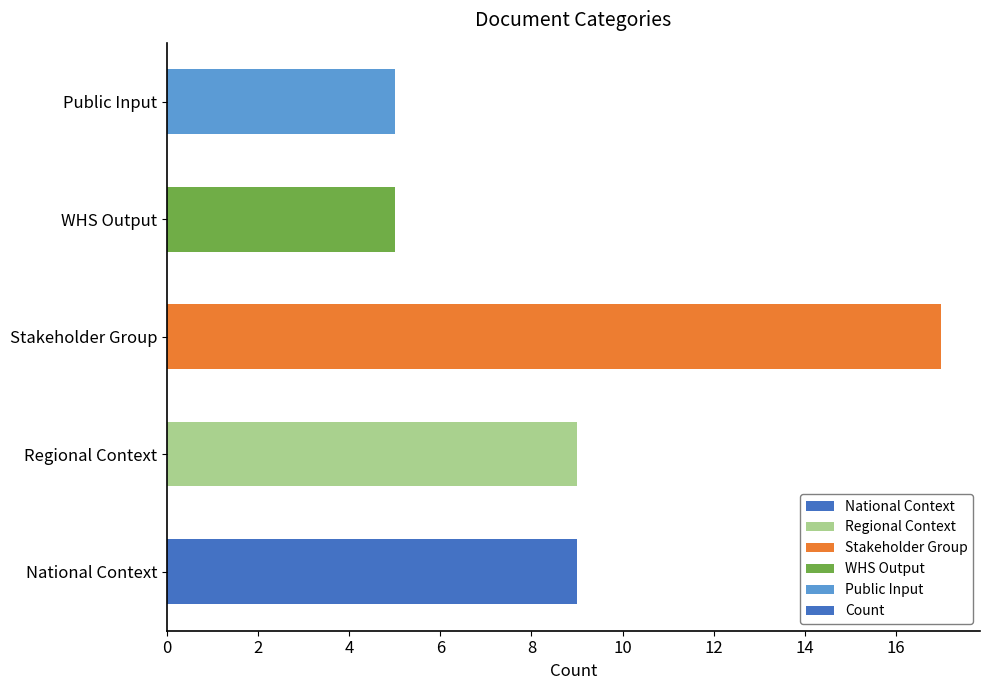

What is the difference between the maximum and minimum values?

12